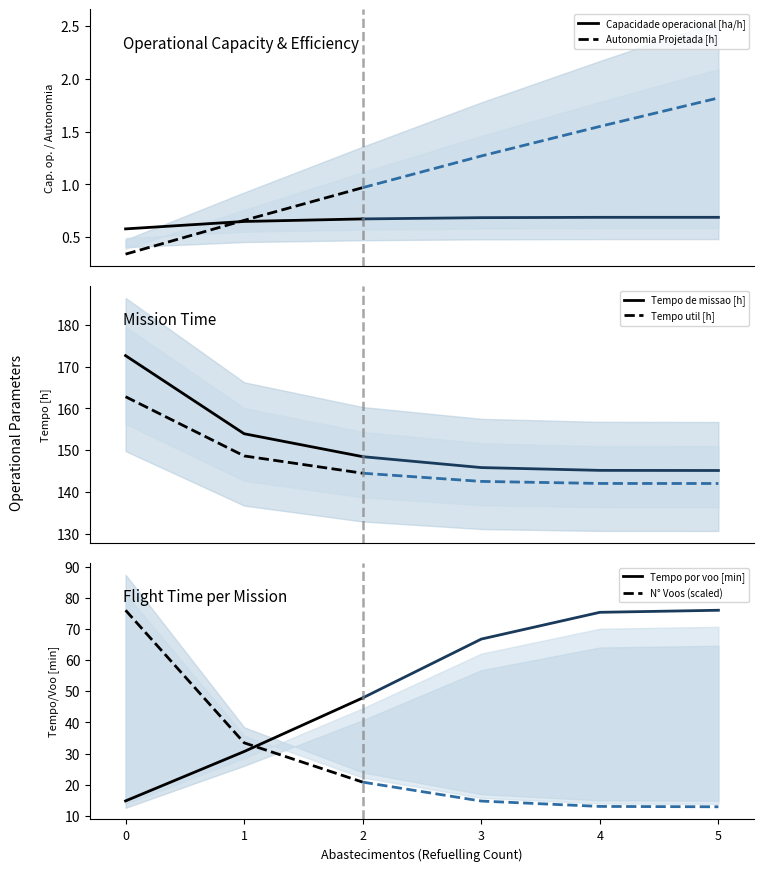

What is the value of the Tempo de missao [h] point at the 2nd from the left?

153.9